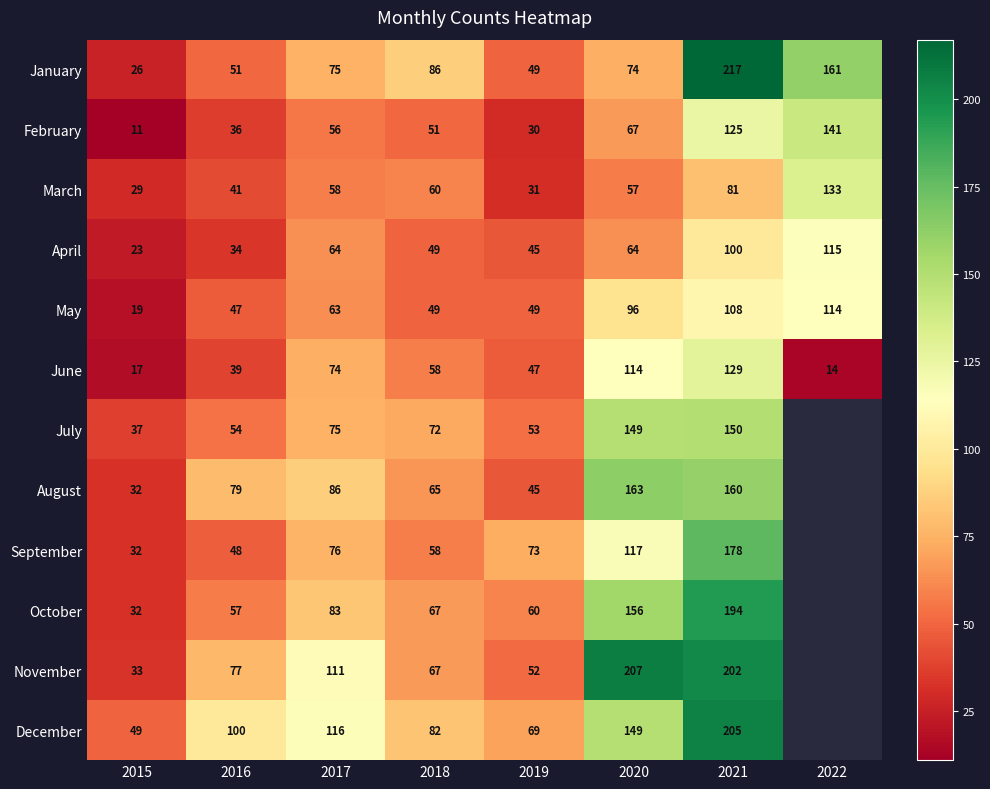

Read the June value at 2017, to the nearest 50.

50